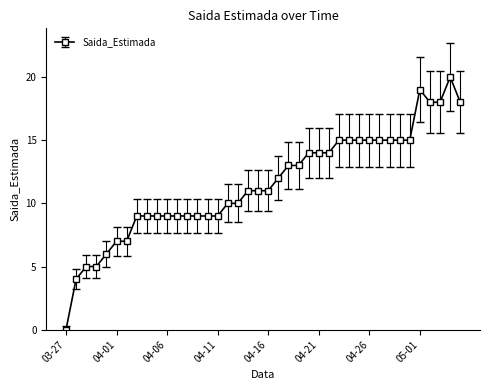

What is the sum of all values?

461